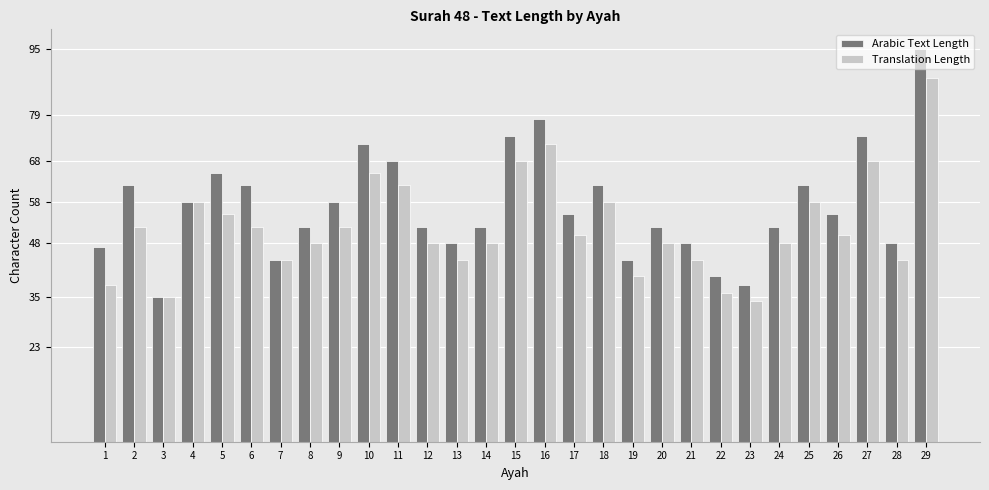

Which series has the widest spread of values?

Arabic Text Length